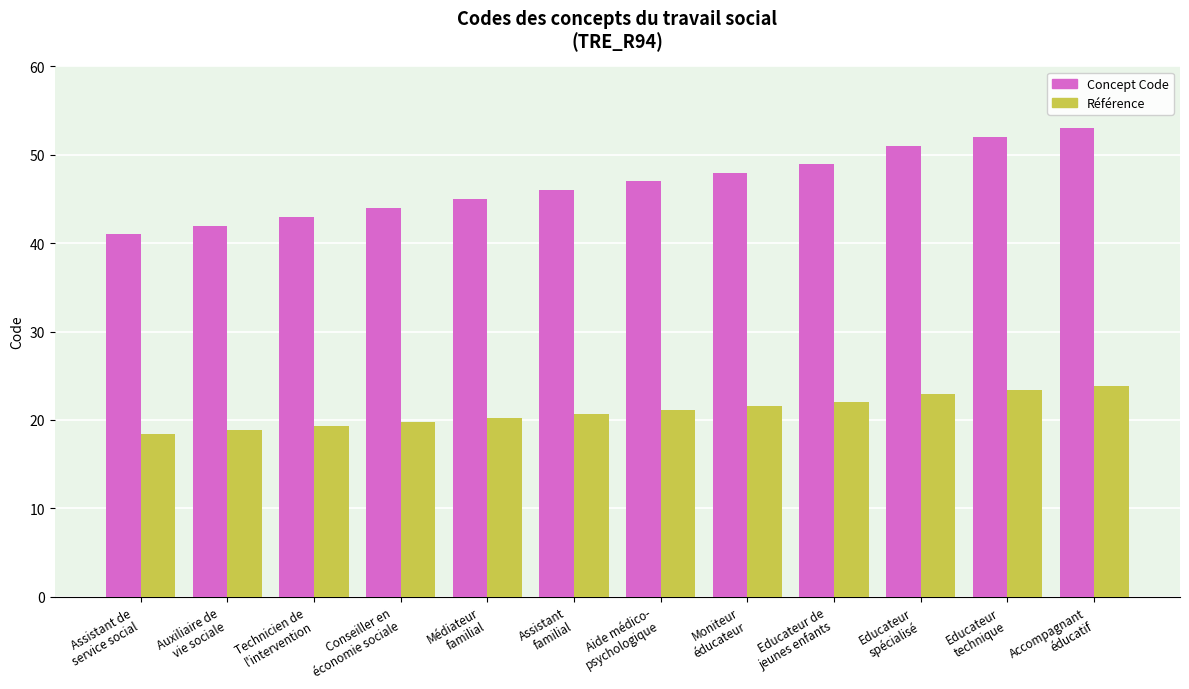

How many bars are there in total?

24